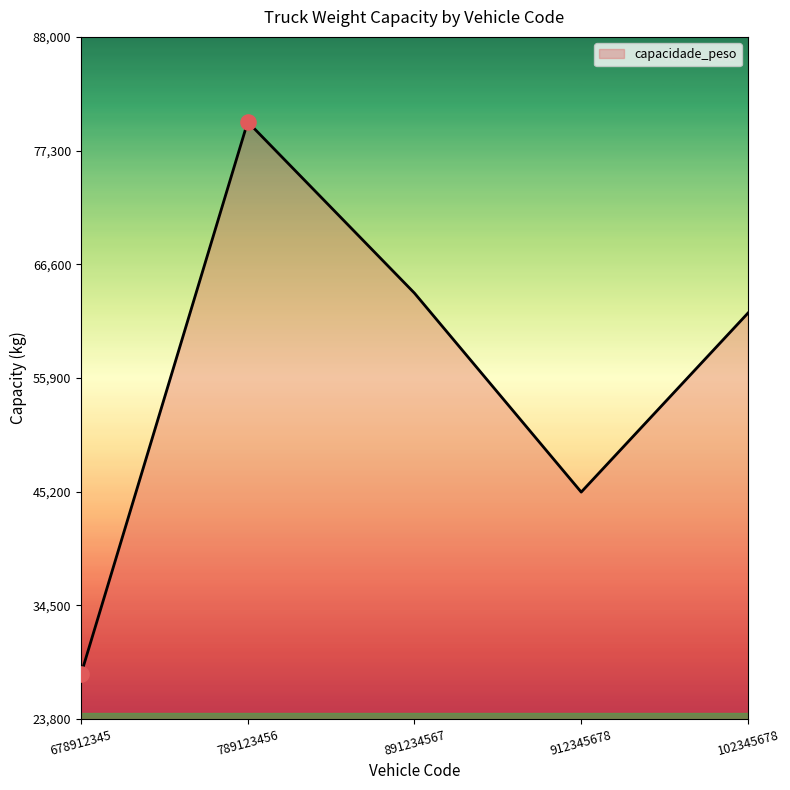

What is the ratio of the value at 102345678 to the value at 678912345?

2.2